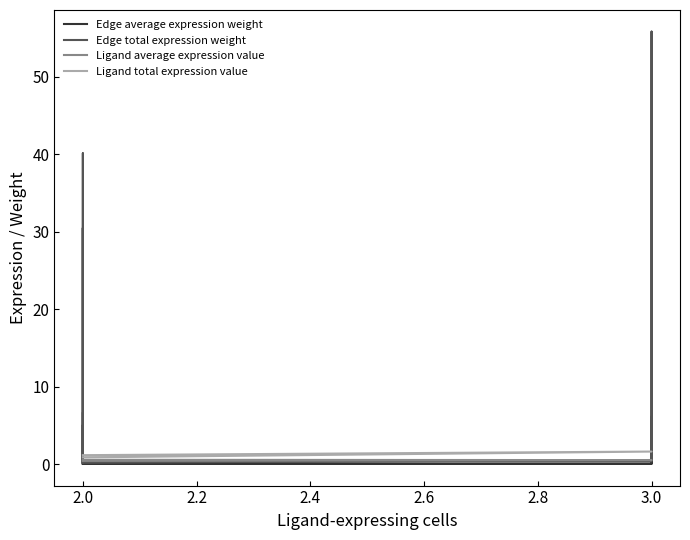

Which category has the lowest value across all series?

2.0